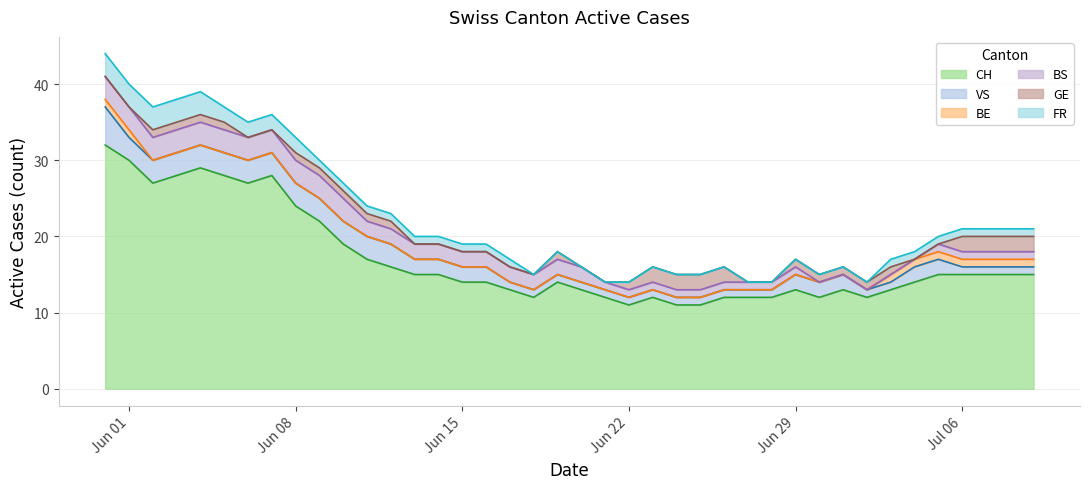

What is the difference between the second highest and second lowest values in the GE series?

2